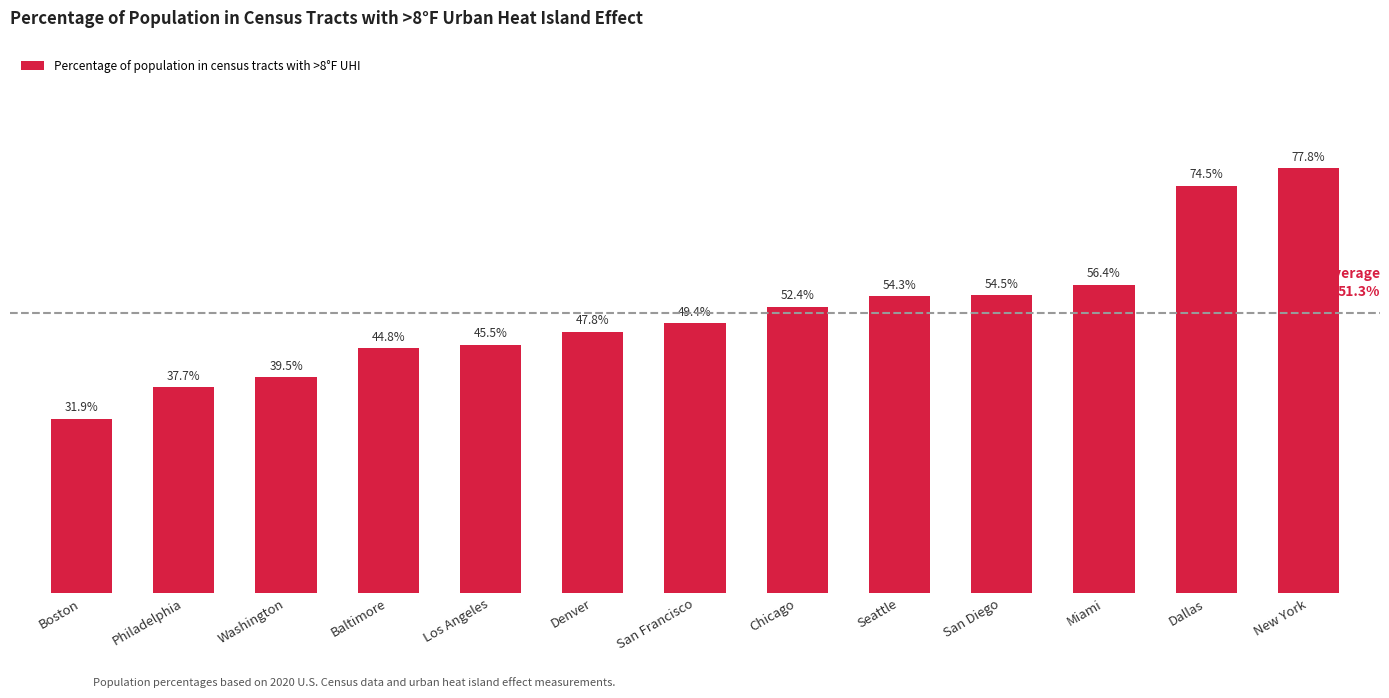

What position from the right is Dallas?

2